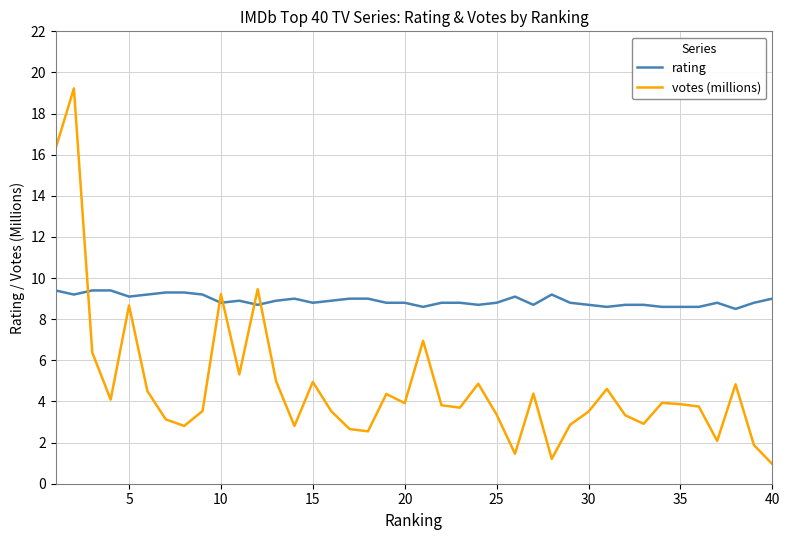

Count the number of data series in this chart.

2